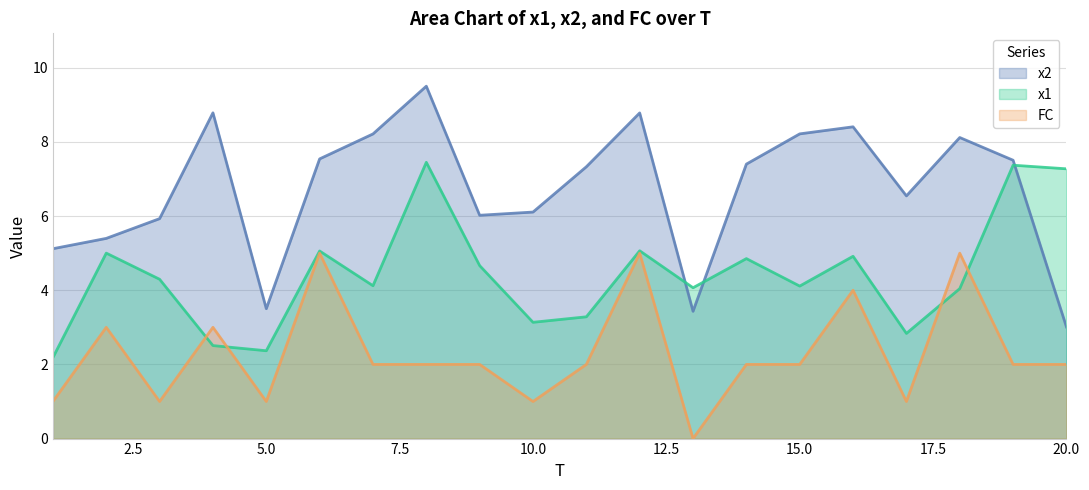

Which series has the largest total across all categories?

x2